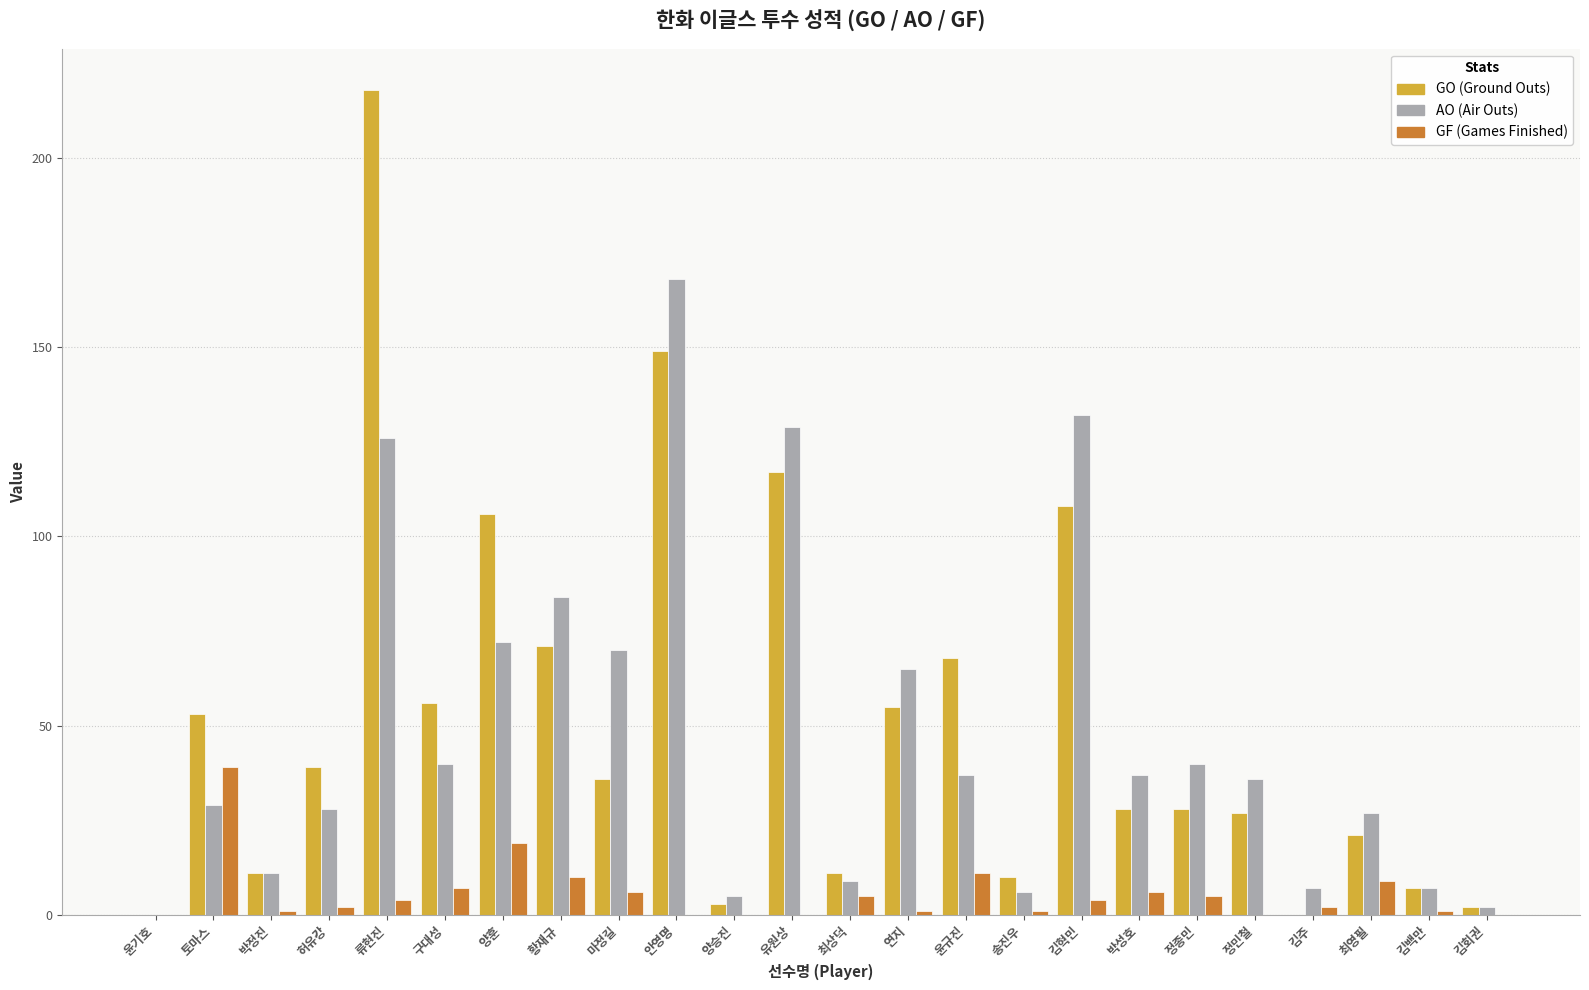

How many data points does each series have?

24